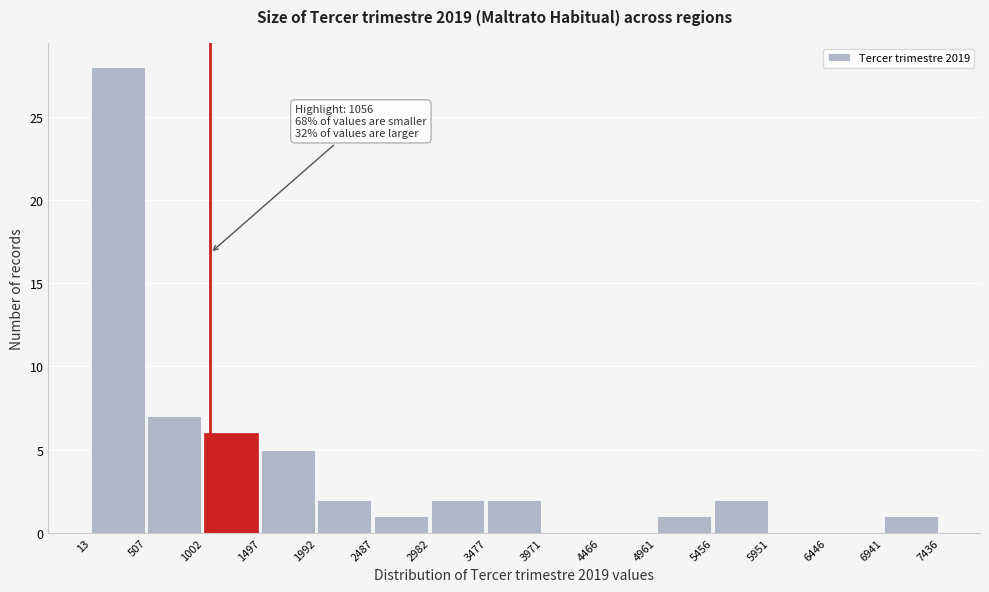

Which range on the x-axis has the tallest bar?

13 to 507